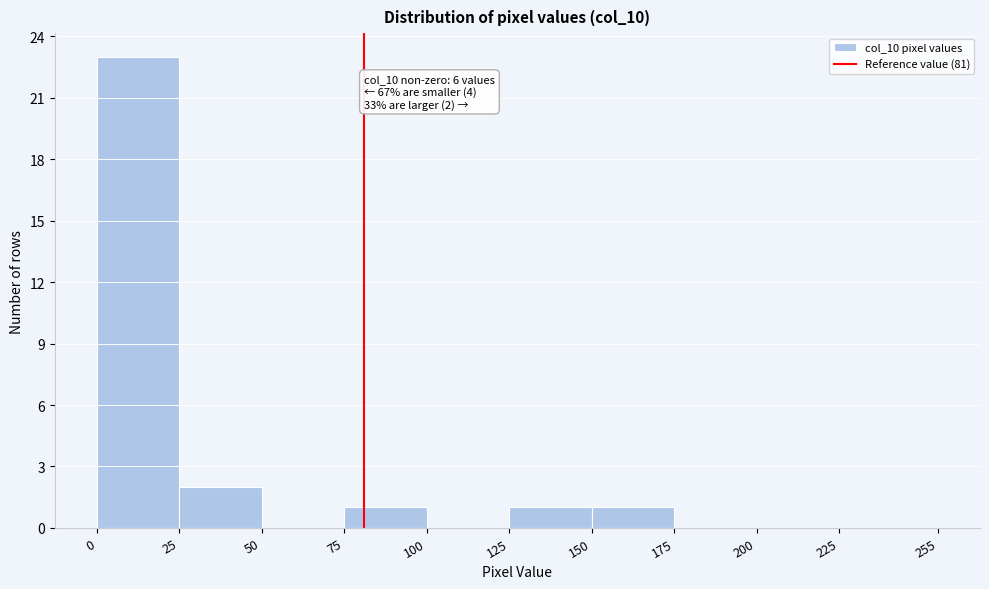

Over which range of the x-axis is the bar tallest?

0 to 25